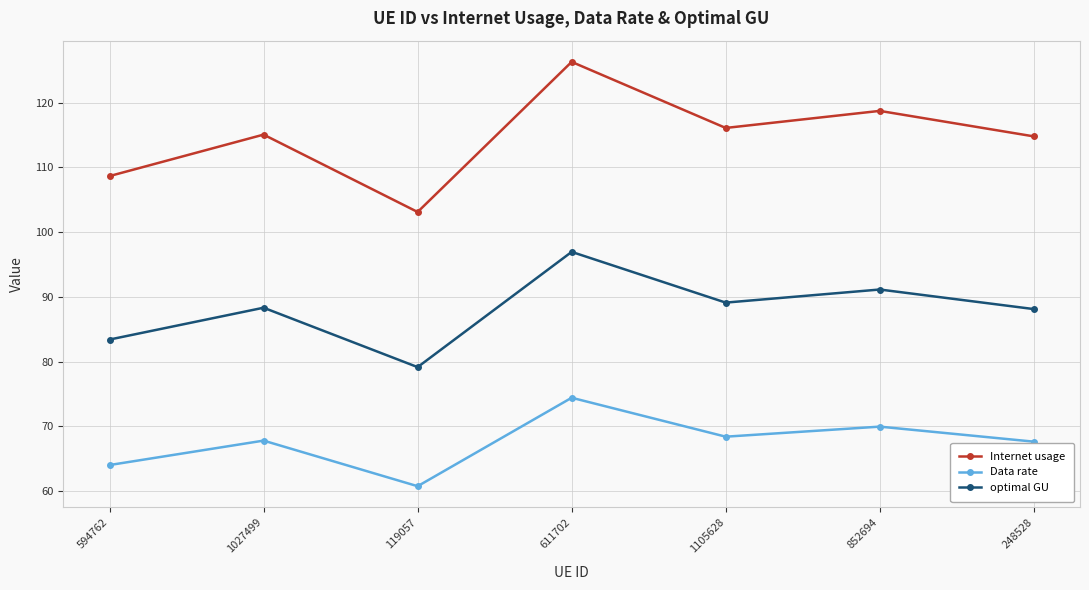

Rank the series by their average value, from highest to lowest.

Internet usage, optimal GU, Data rate